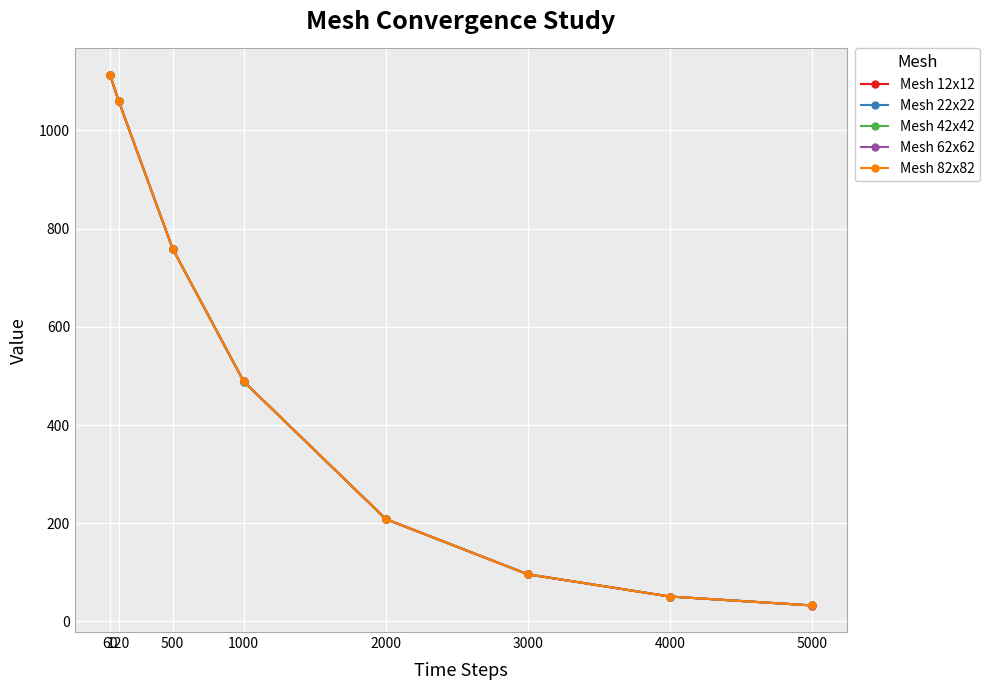

Which category has the lowest value in the Mesh 12x12 series?

5000